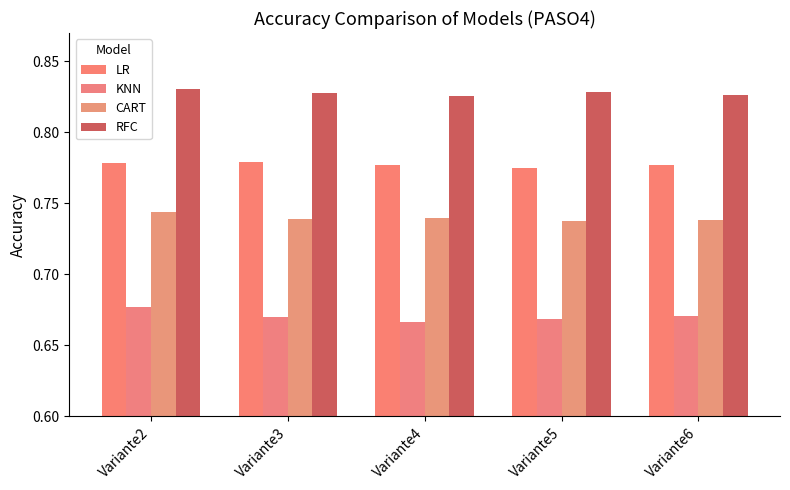

How many distinct data groups are displayed?

4